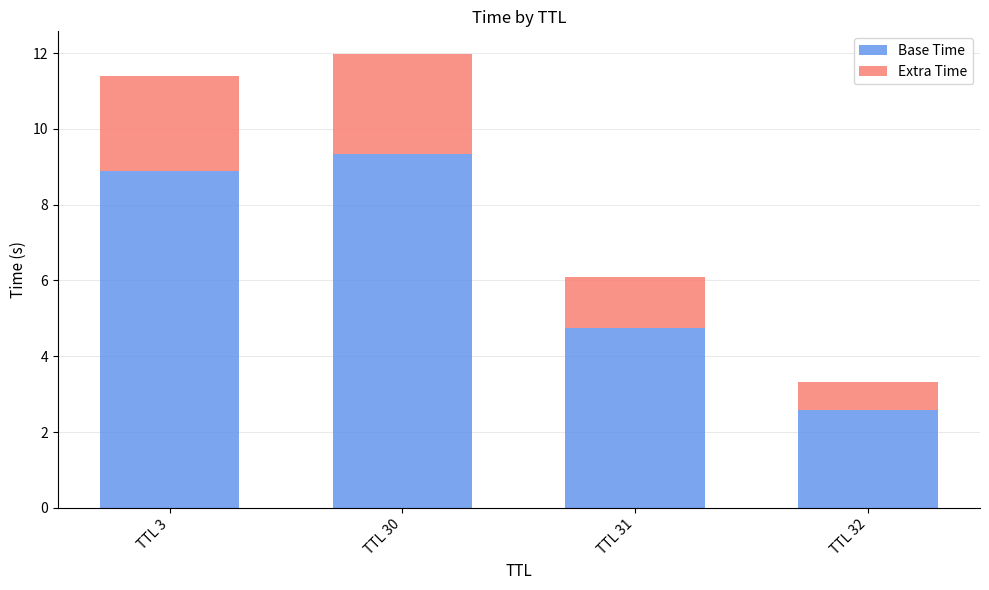

At which label does Base Time reach its peak?

TTL 30